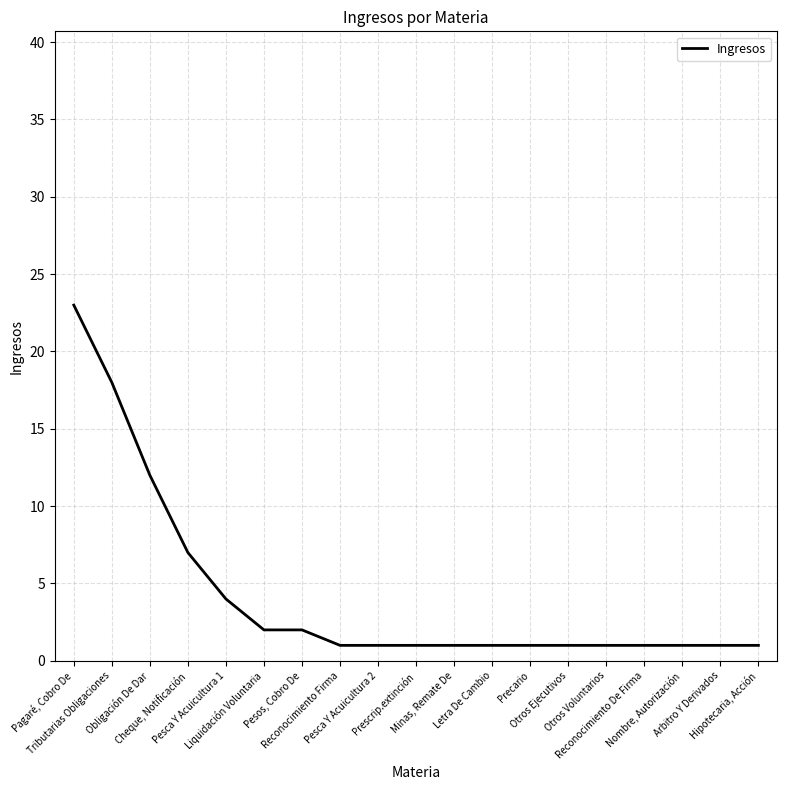

What is the difference between the maximum and minimum values?

22